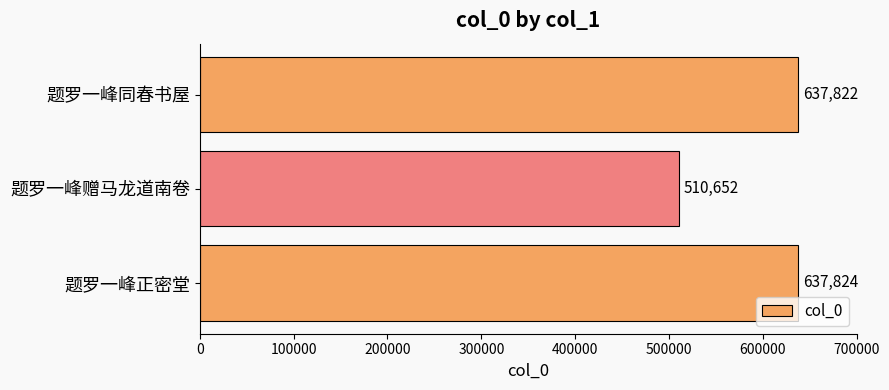

The chart shows a value of 759997 at 题罗一峰赠马龙道南卷. True or false?

False